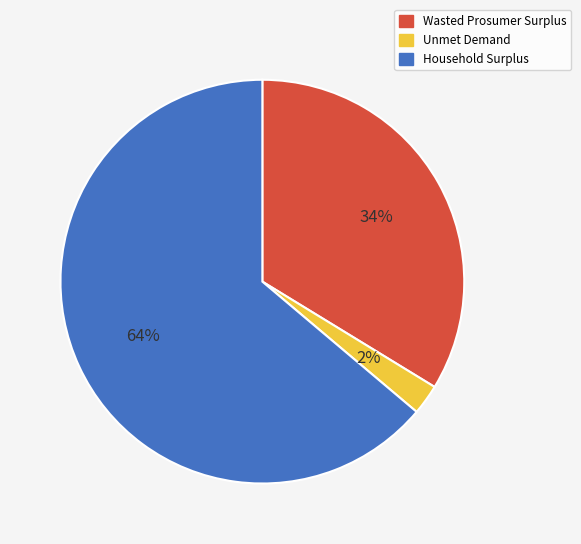

To the nearest percent, what is the combined percentage of Wasted Prosumer Surplus and Unmet Demand?

36%